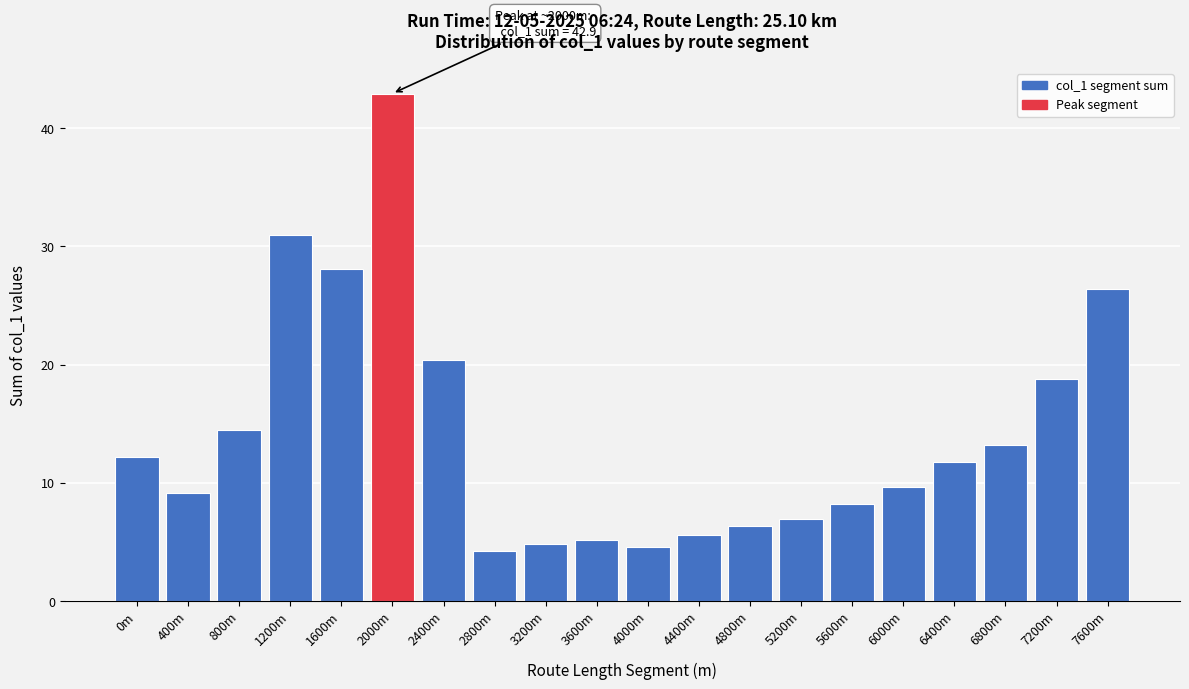

Reading left to right, list all the values displayed in this chart.

12.1	9.2	14.5	30.9	28.1	42.9	20.4	4.3	4.8	5.2	4.6	5.6	6.4	7.0	8.2	9.7	11.8	13.2	18.8	26.4